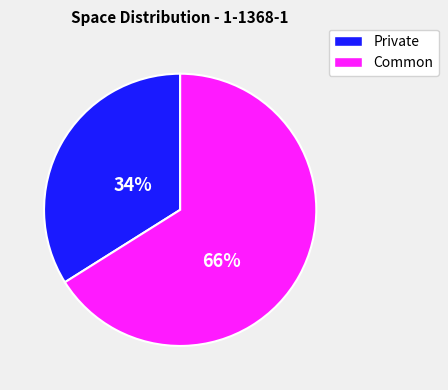

Does any single category account for the majority?

Yes